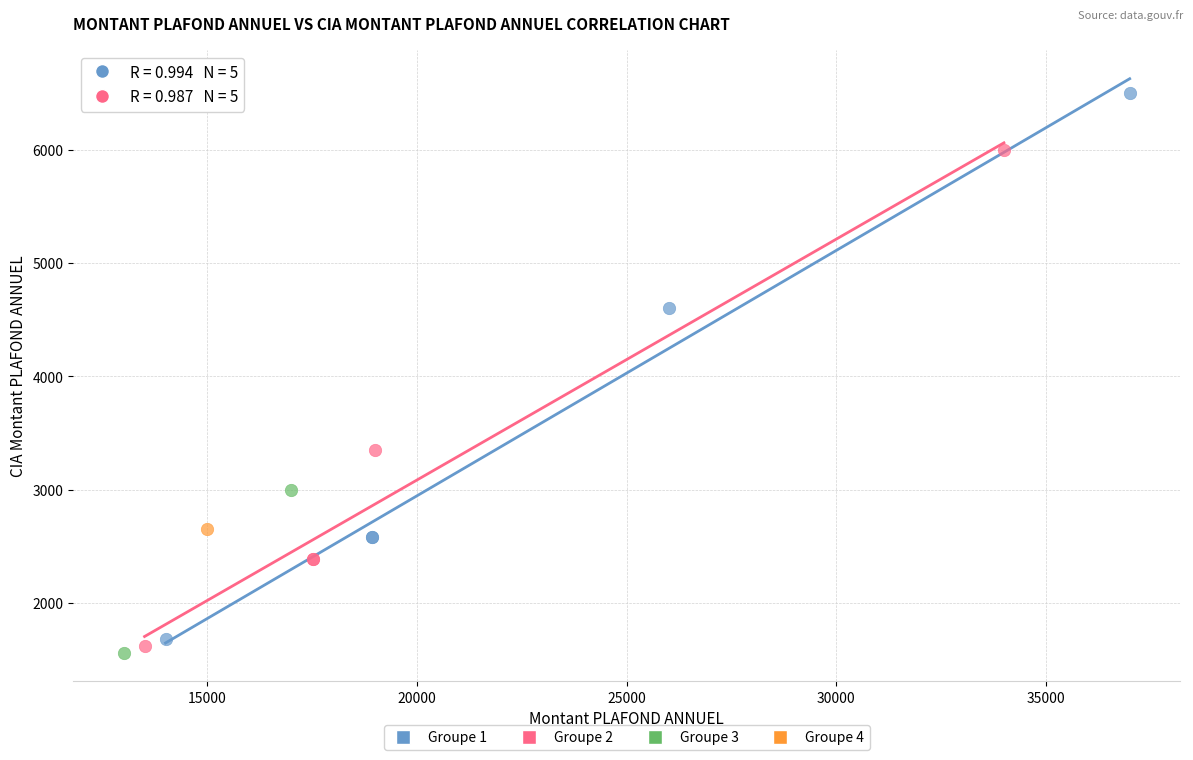

What are all the series names shown in the legend?

Groupe 1, Groupe 2, Groupe 3, Groupe 4